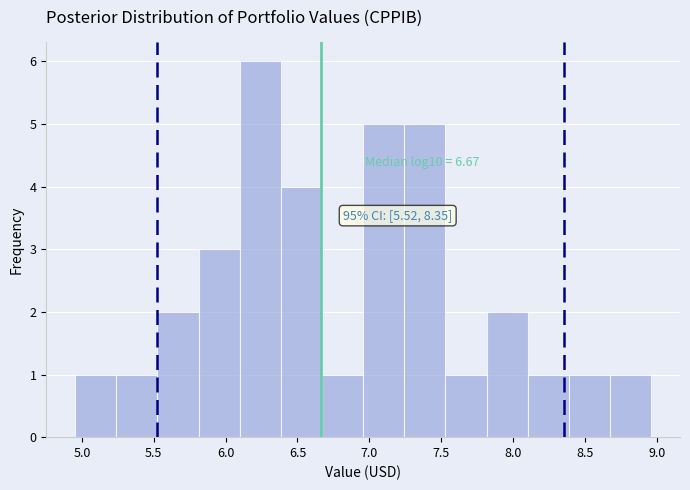

Which range on the x-axis has the tallest bar?

6.10 to 6.40